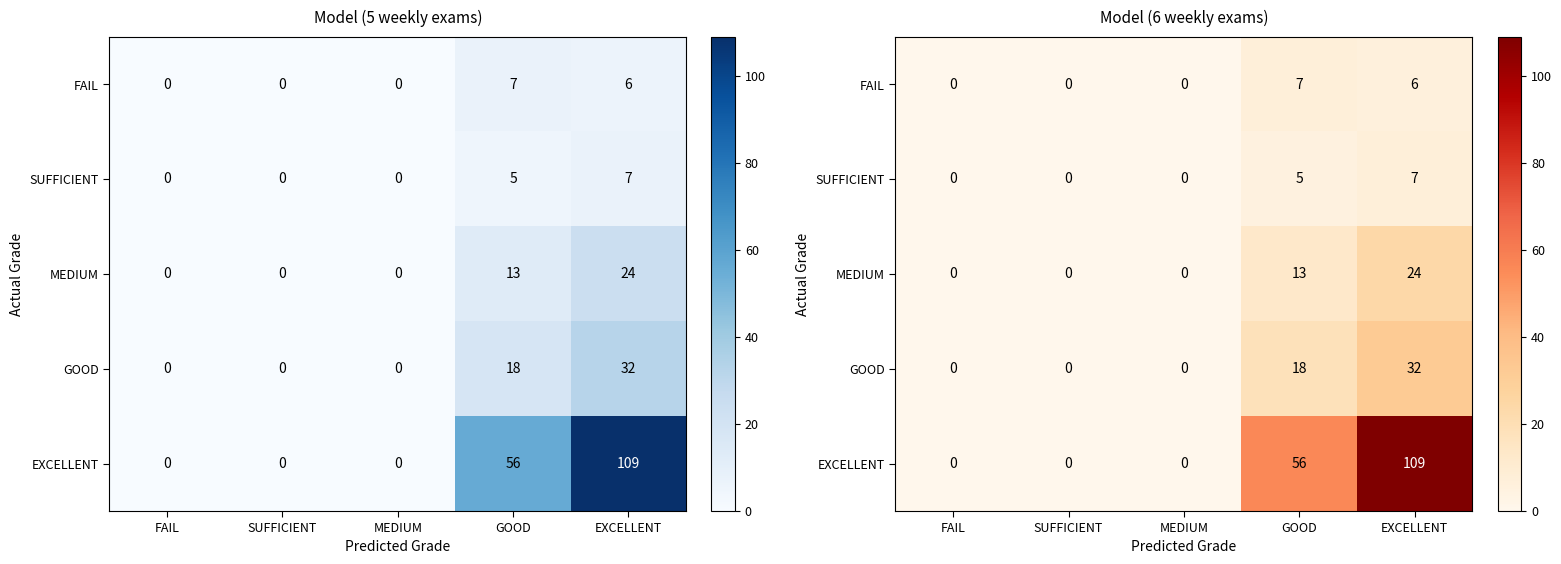

Which series has the widest spread of values?

EXCELLENT